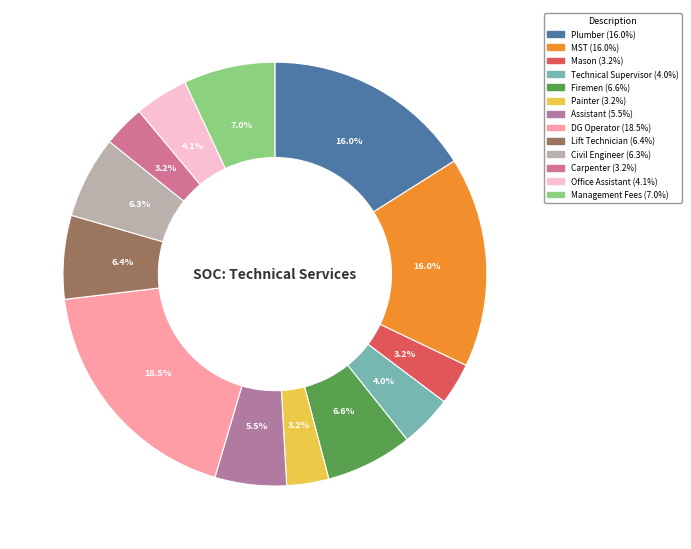

Does Technical Supervisor account for over 50% of the chart?

No